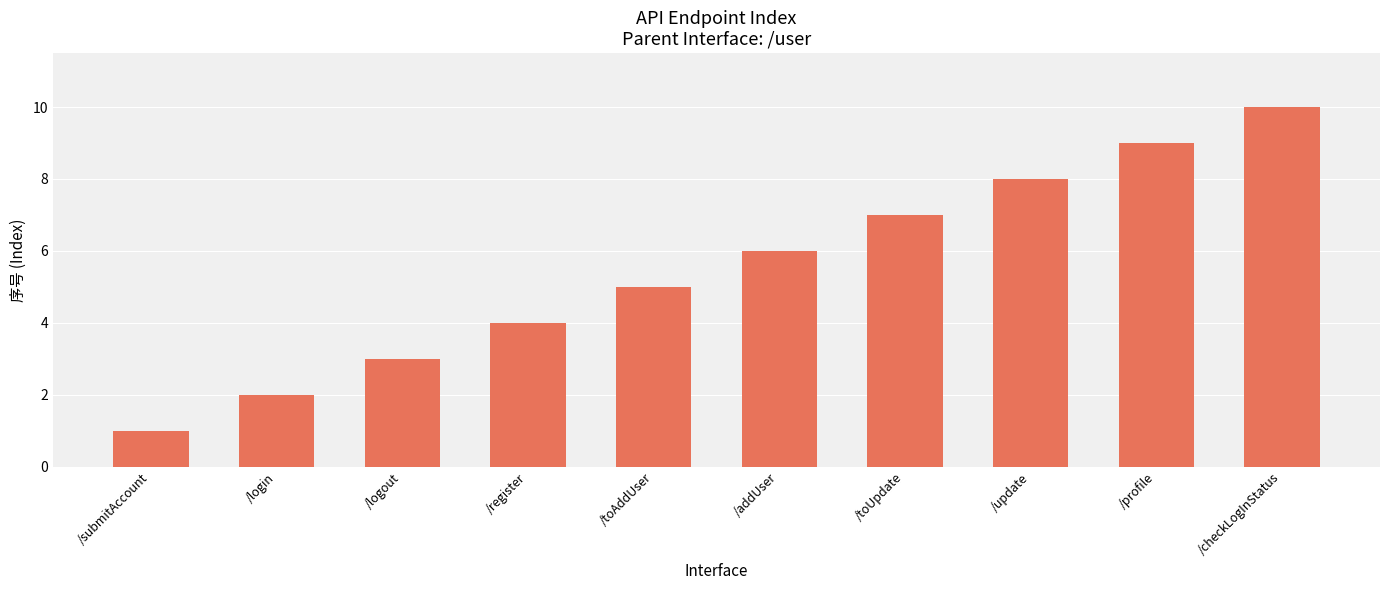

The value at /login is 2. True or false?

True